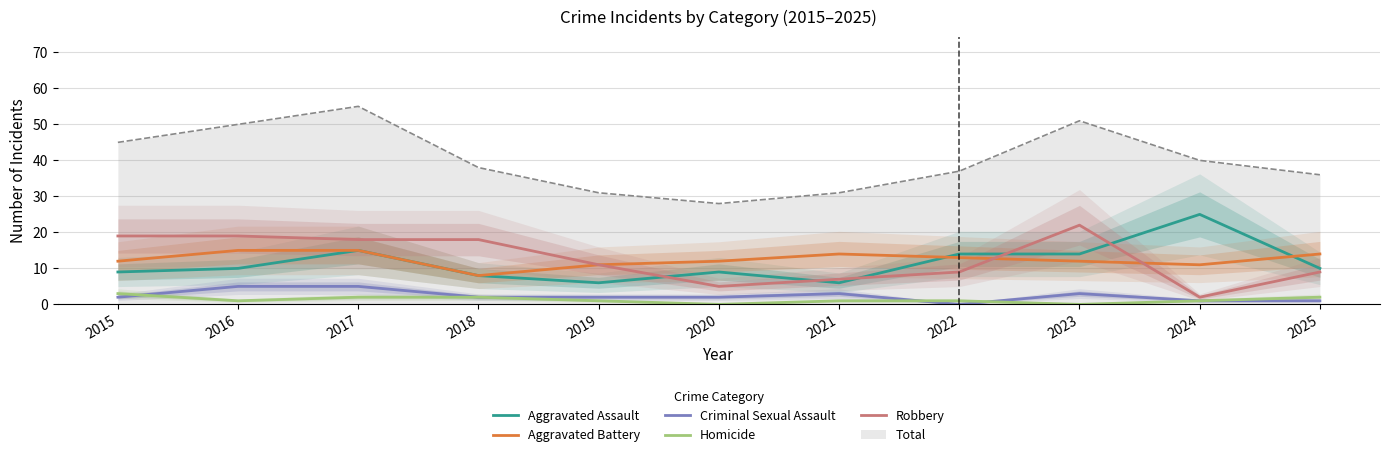

How many lines are shown in the chart?

6